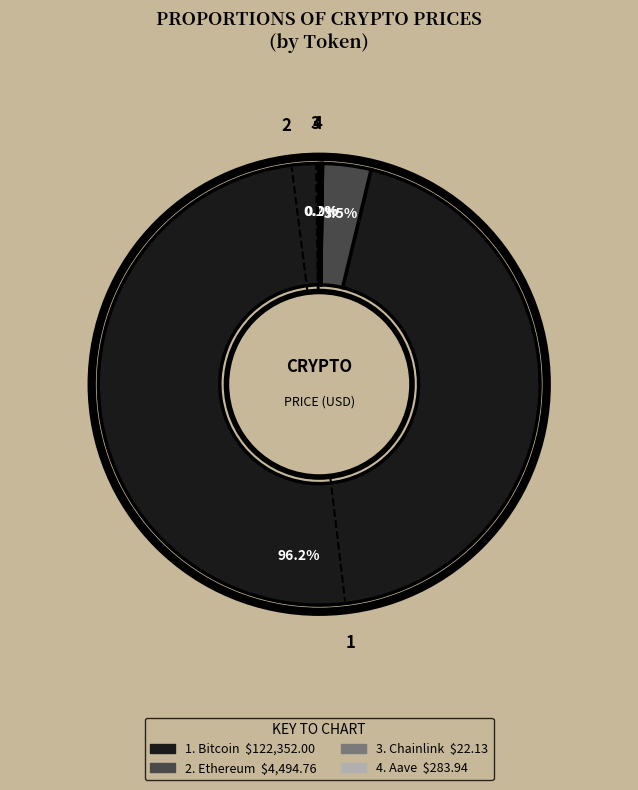

Is there any slice that represents more than half of the pie?

Yes